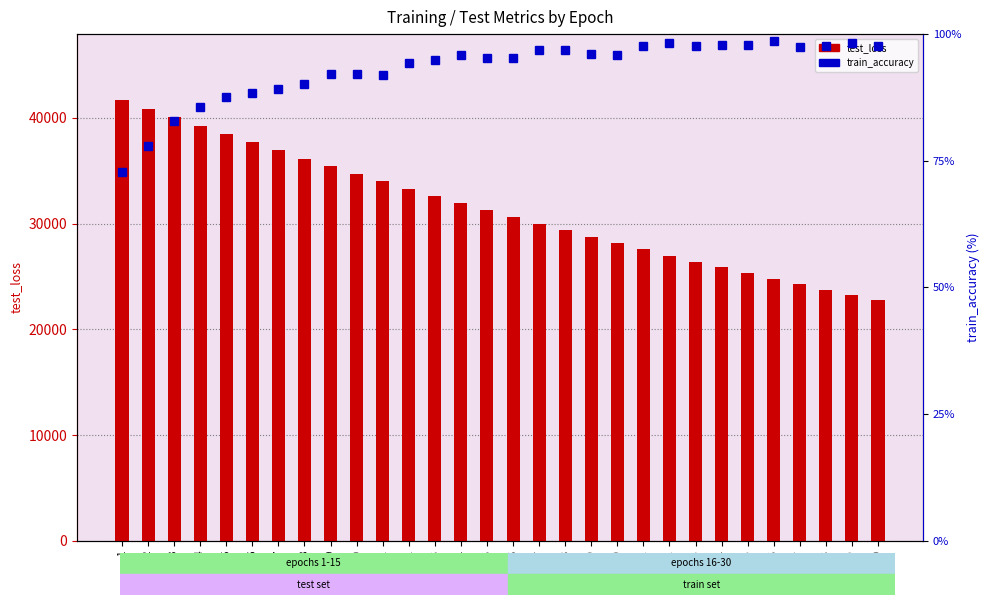

How many distinct data groups are displayed?

2